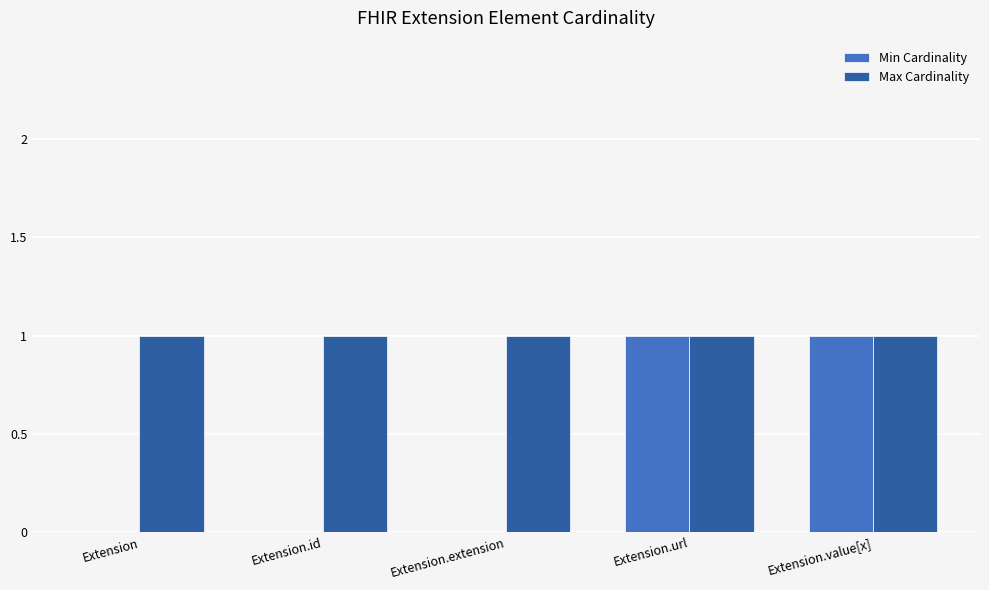

Which series has the largest range (max minus min)?

Min Cardinality